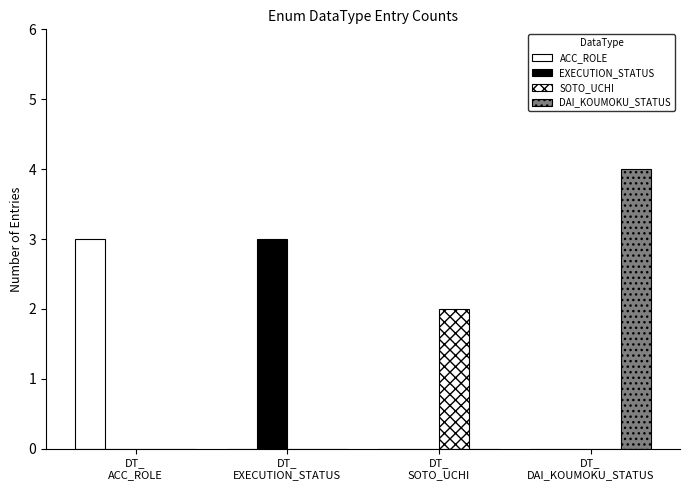

At DT_
DAI_KOUMOKU_STATUS, list the series in order from largest to smallest.

DAI_KOUMOKU_STATUS, ACC_ROLE, EXECUTION_STATUS, SOTO_UCHI